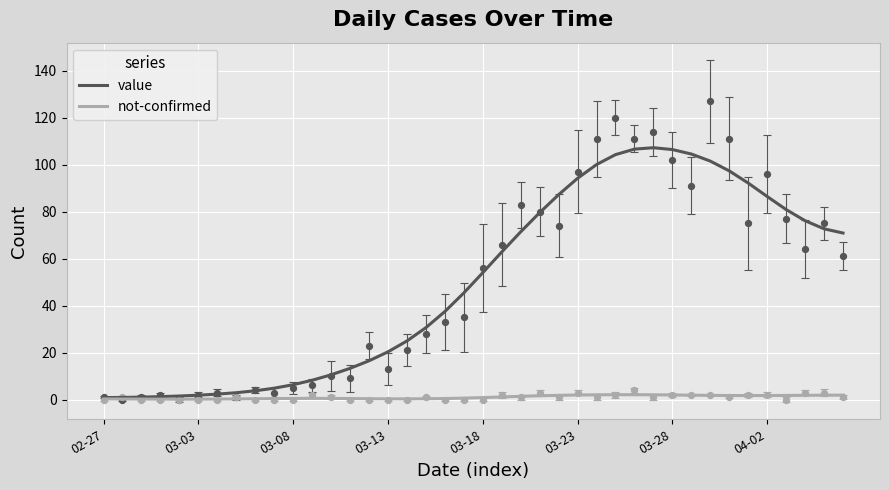

The value of value at 03-18 is 54.0. True or false?

True